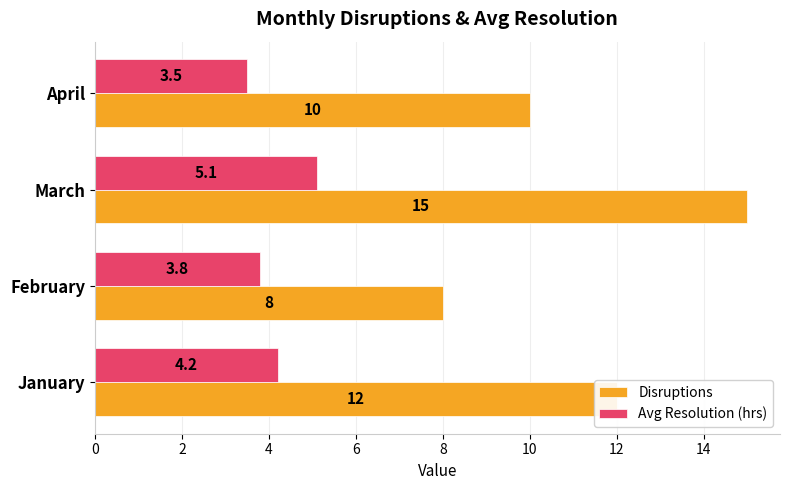

What is the sum of all Disruptions values?

45.0